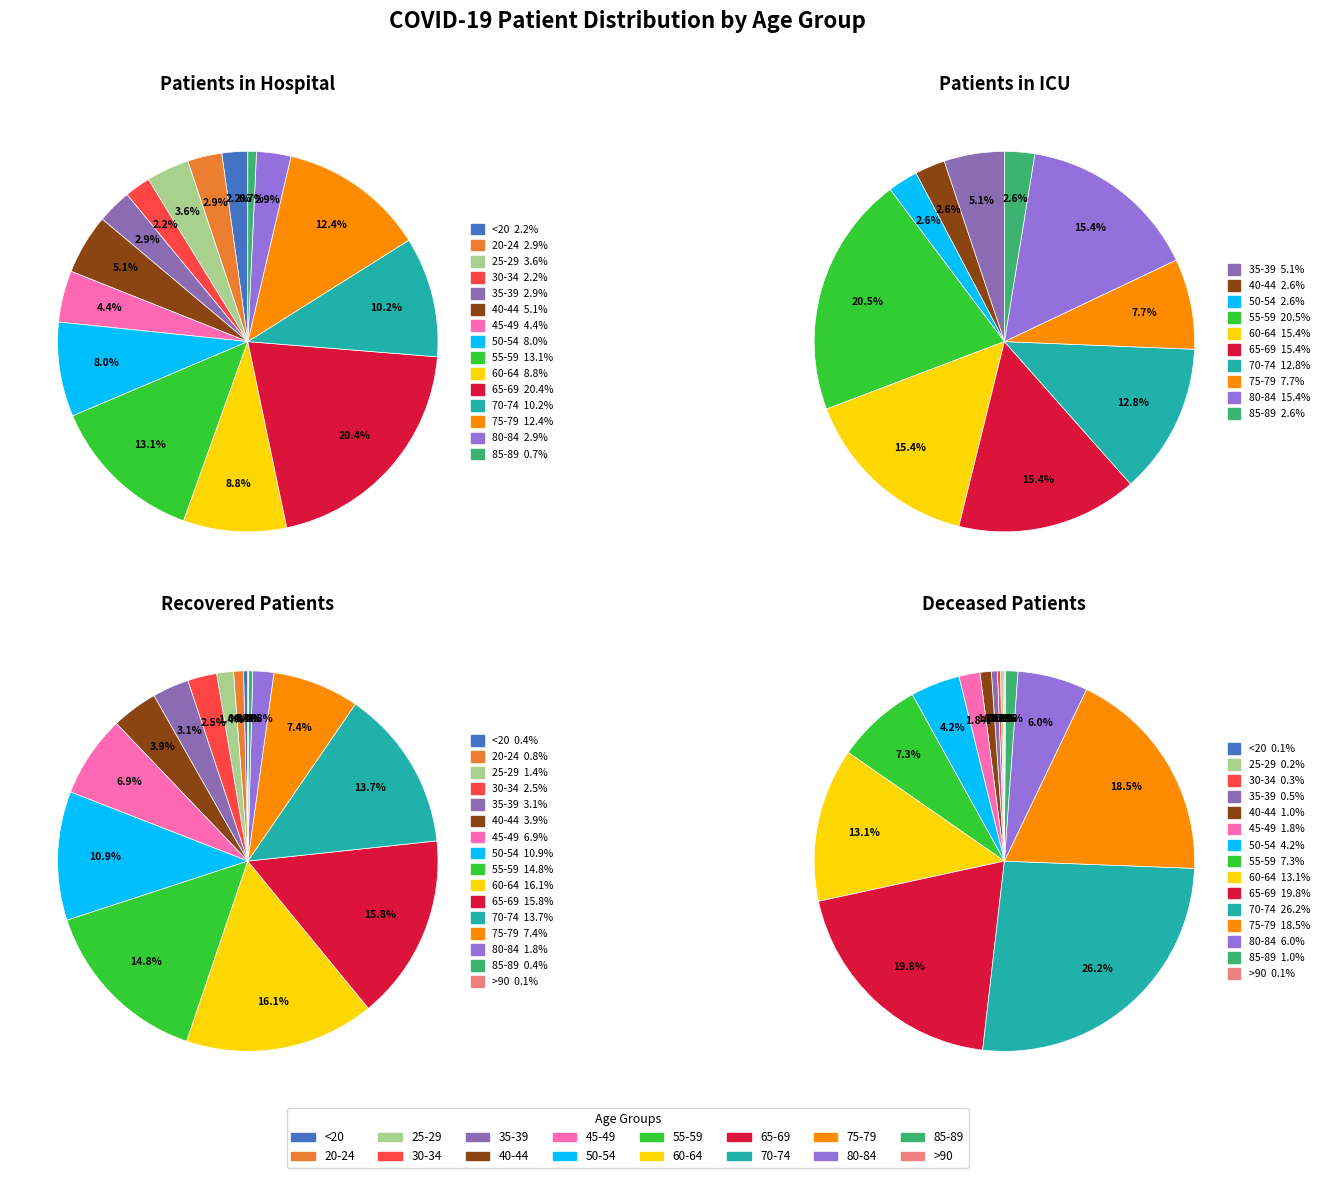

To the nearest percent, what portion does 25-29 represent?

1%